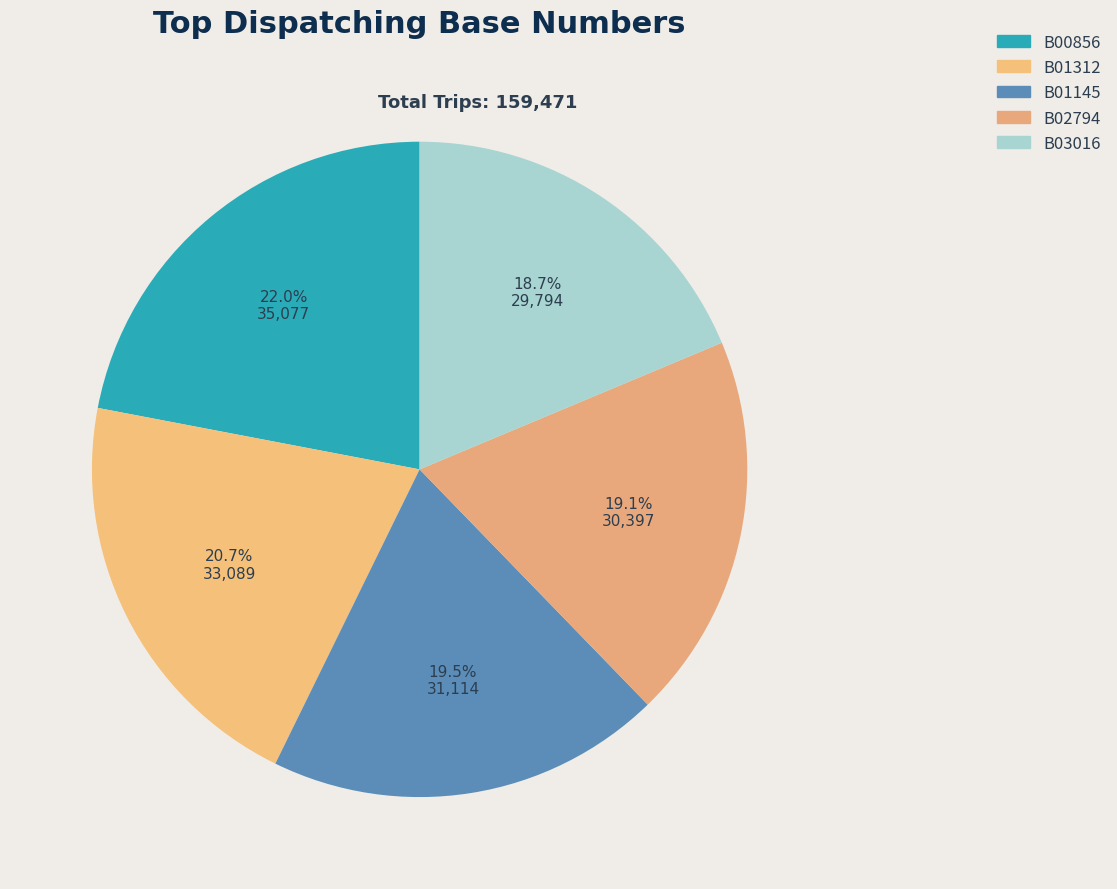

Between B01312 and B03016, which is larger?

B01312